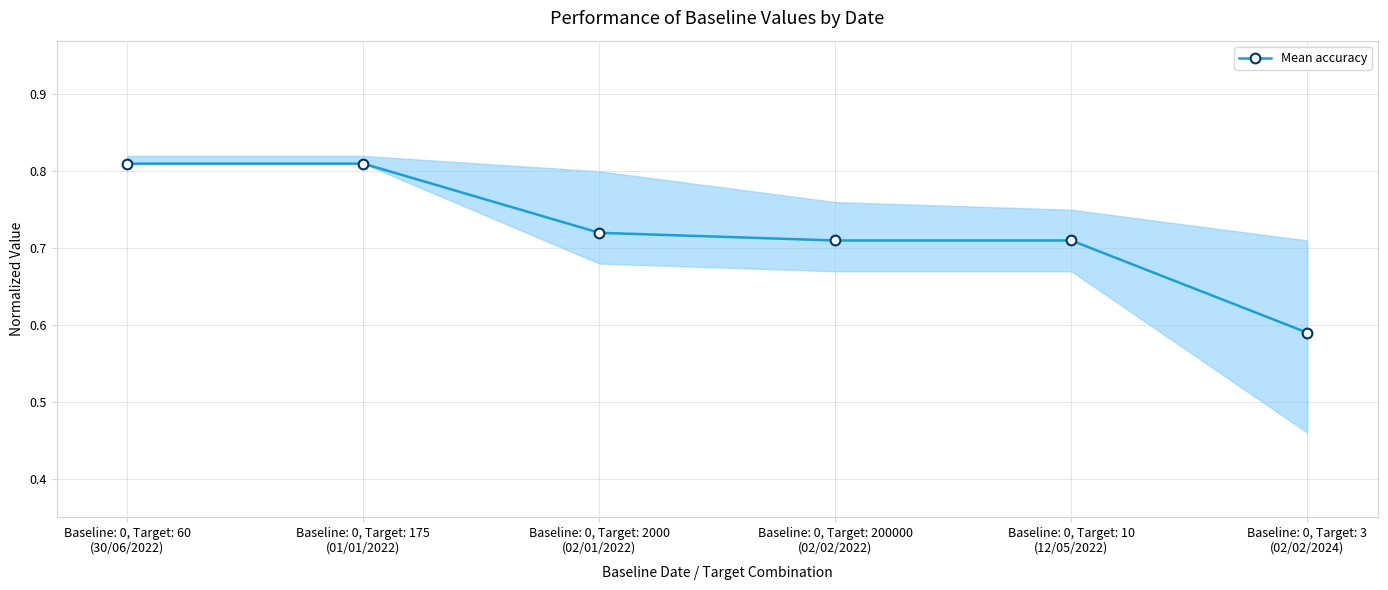

At which category does the chart reach its peak across all series?

Baseline: 0, Target: 60
(30/06/2022)